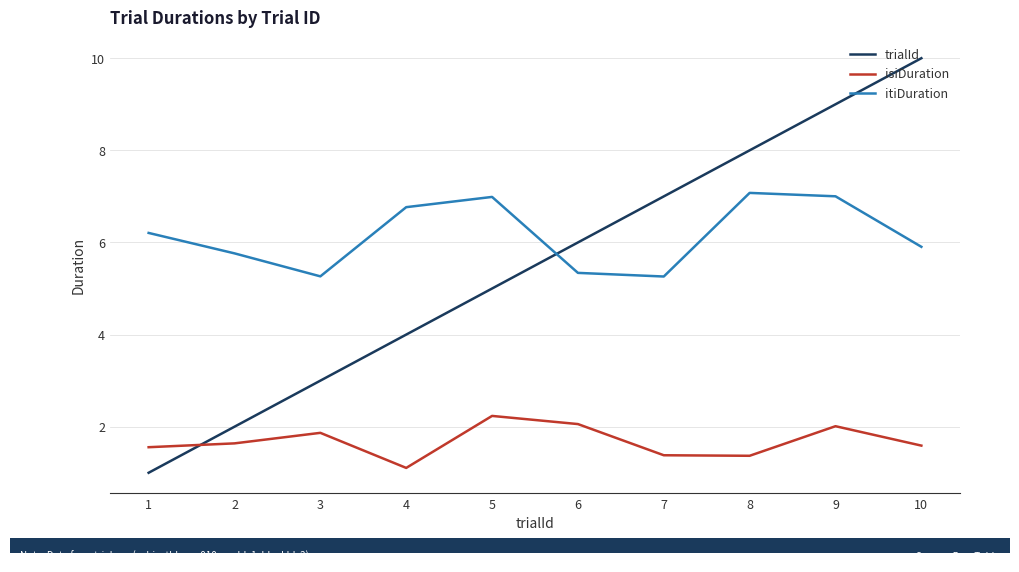

What is the difference between the highest and lowest values at 10?

8.4